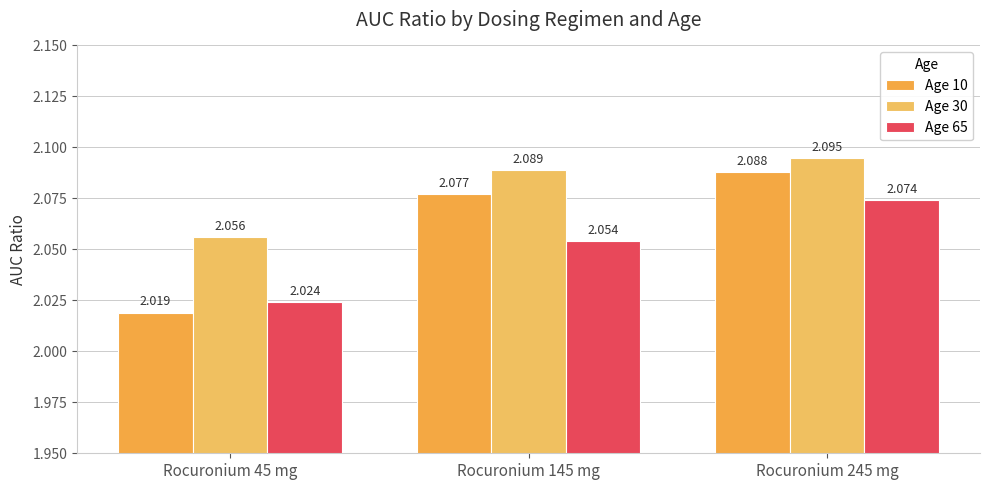

Which category has the lowest value in the Age 65 series?

Rocuronium 45 mg